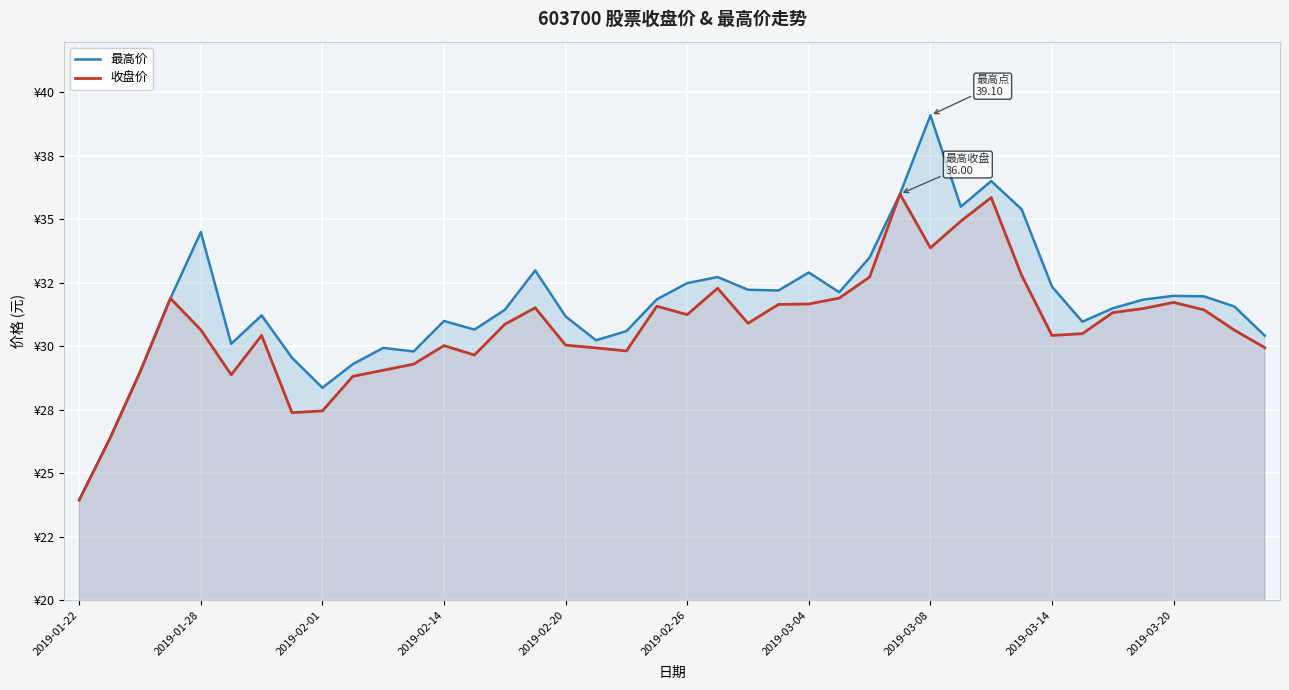

At how many categories does at least one series exceed 32?

15